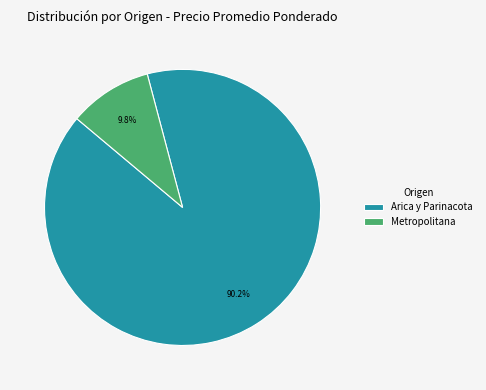

Which slice represents more than half of the pie?

Arica y Parinacota